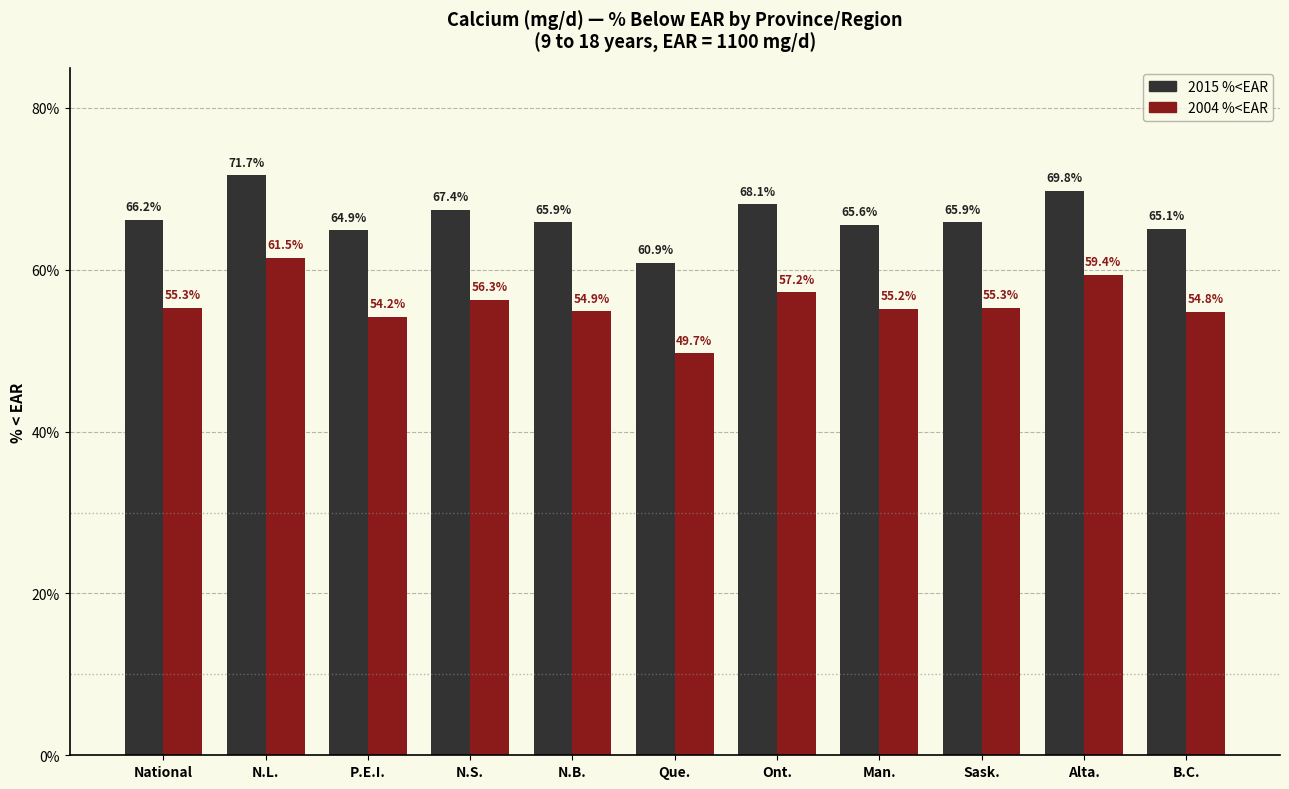

List the series in order of their overall mean, highest first.

2015 %<EAR, 2004 %<EAR